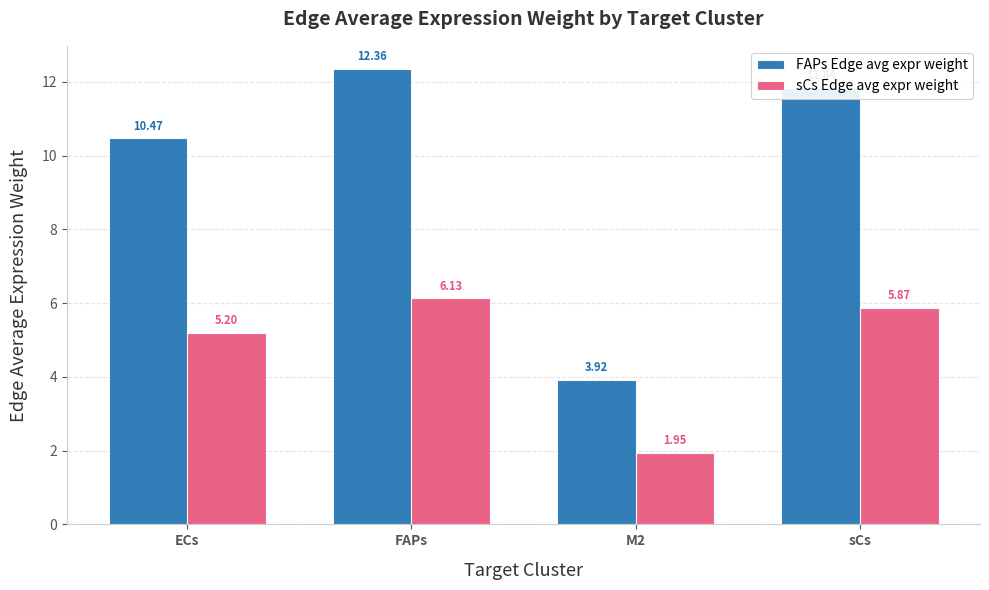

Rank the series by their average value, from highest to lowest.

FAPs Edge avg expr weight, sCs Edge avg expr weight